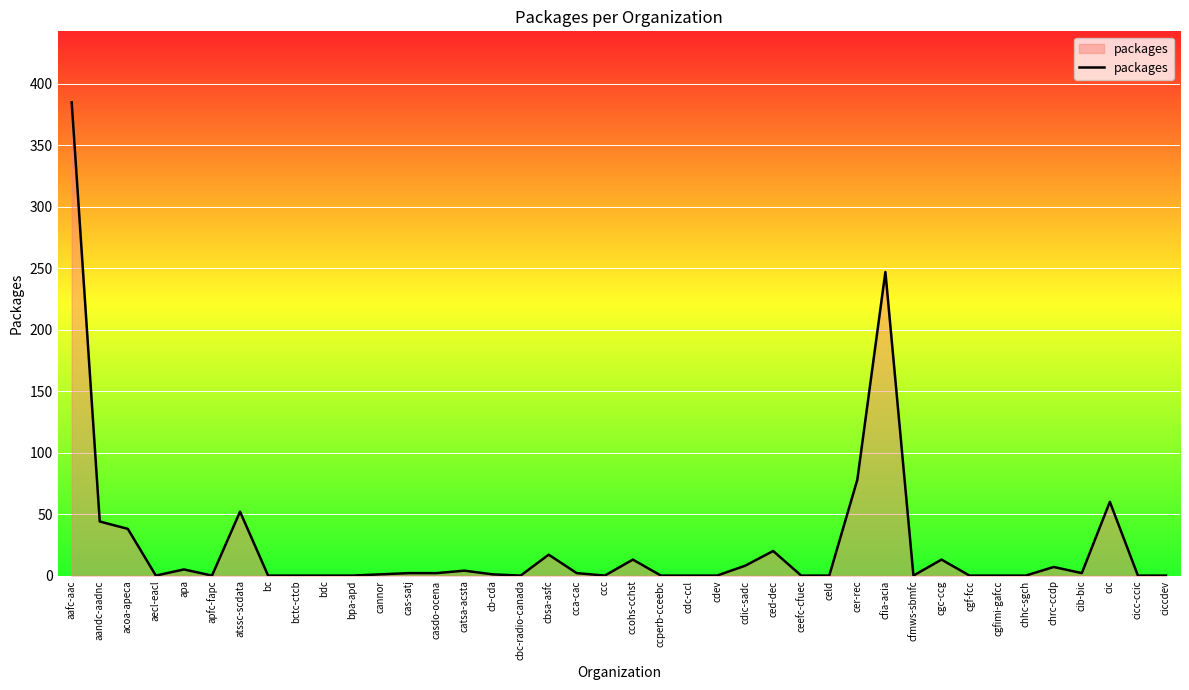

What position from the left is bdc?

10